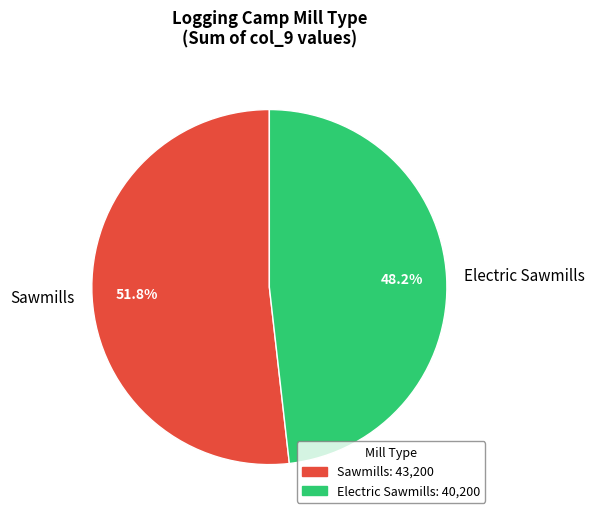

How much of the chart is everything except Sawmills?

48.2%